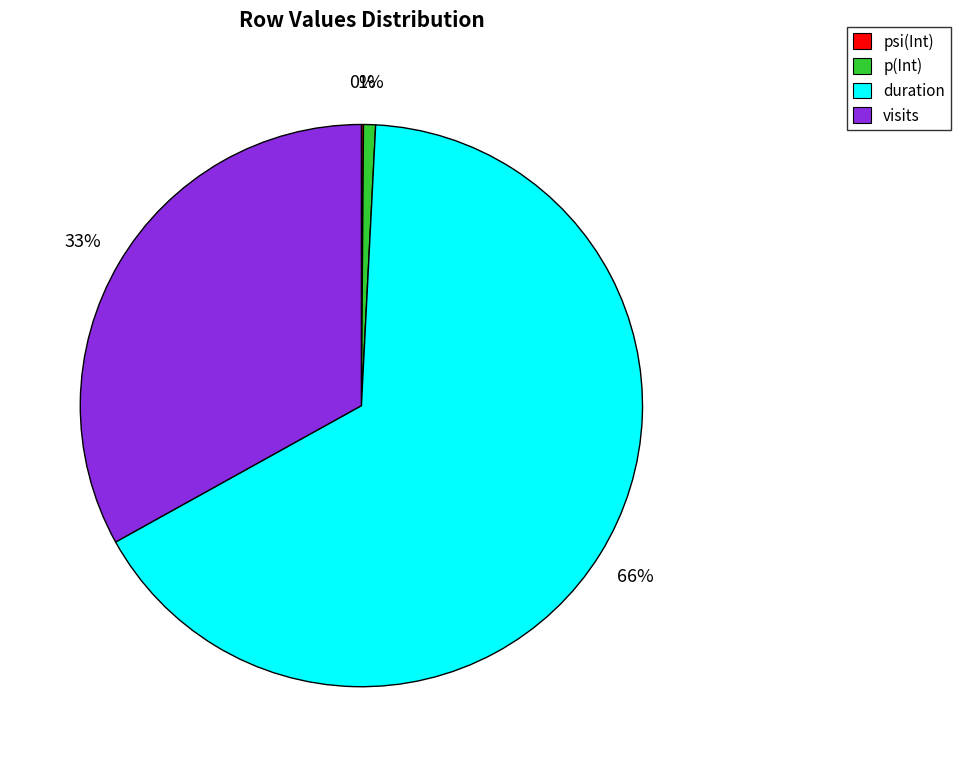

Which category has the biggest portion of the pie?

duration